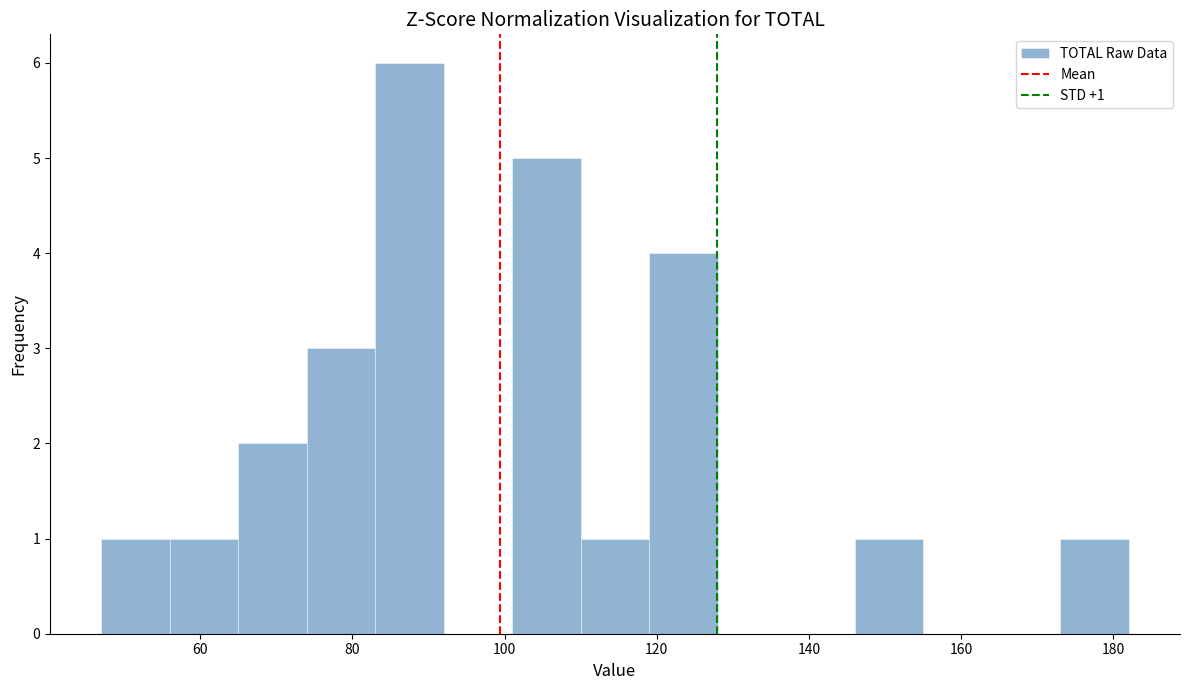

Over which range of the x-axis is the bar tallest?

83 to 92